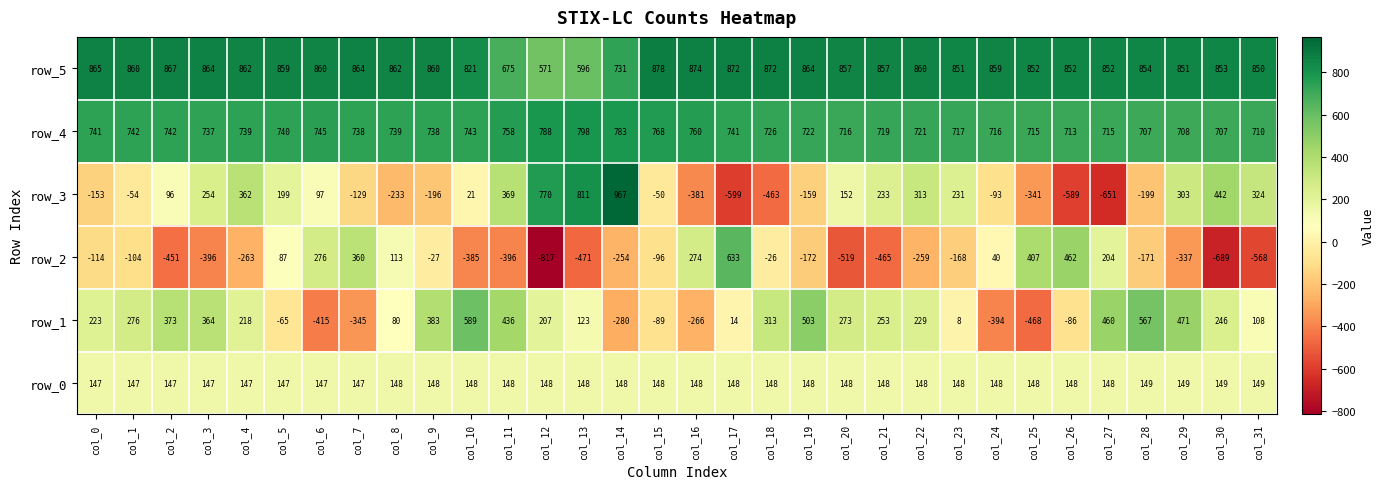

Is it true that row_4 equals 255.0 at col_24?

False